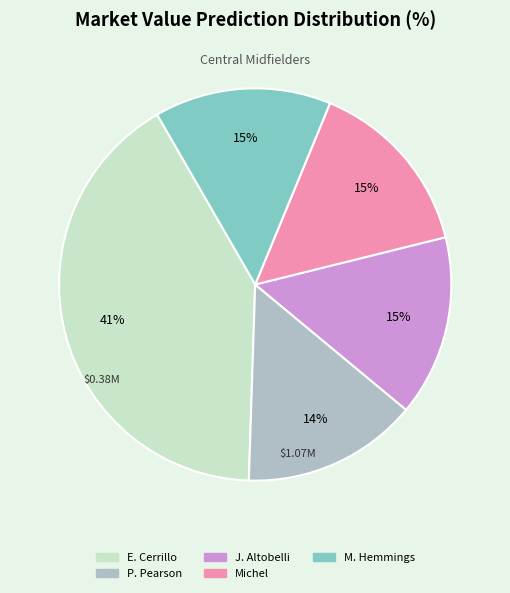

Does Michel represent more than half of the total?

No